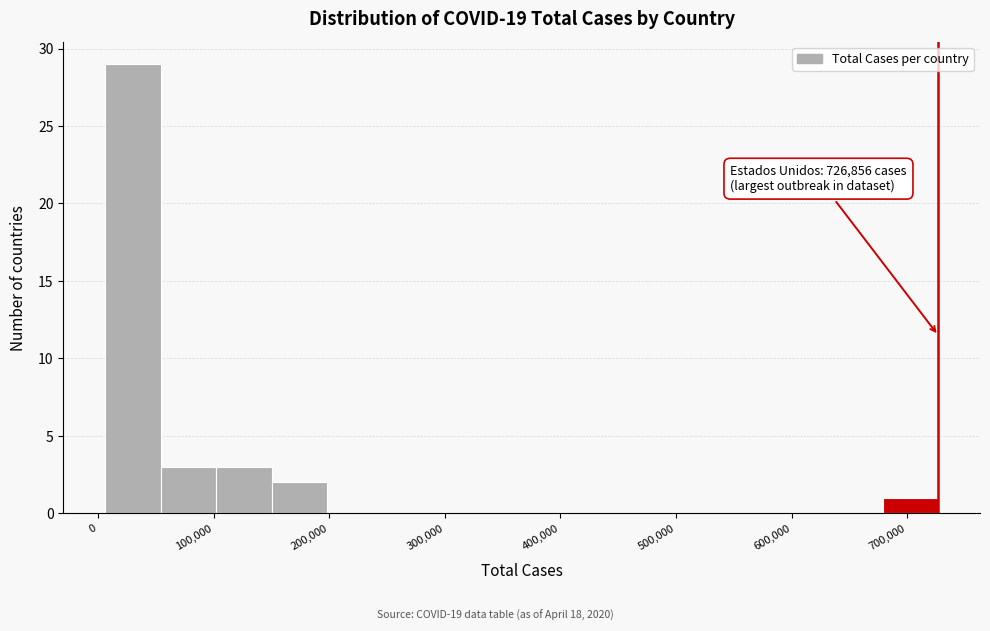

Which range on the x-axis has the tallest bar?

10000 to 50000